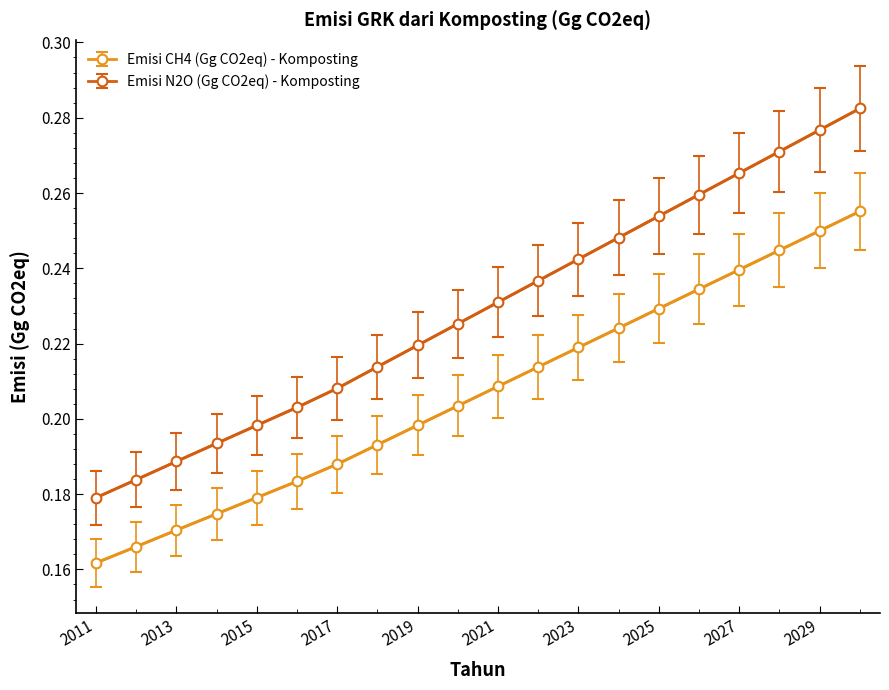

True or false: Emisi CH4 (Gg CO2eq) - Komposting and Emisi N2O (Gg CO2eq) - Komposting cross at least once.

False